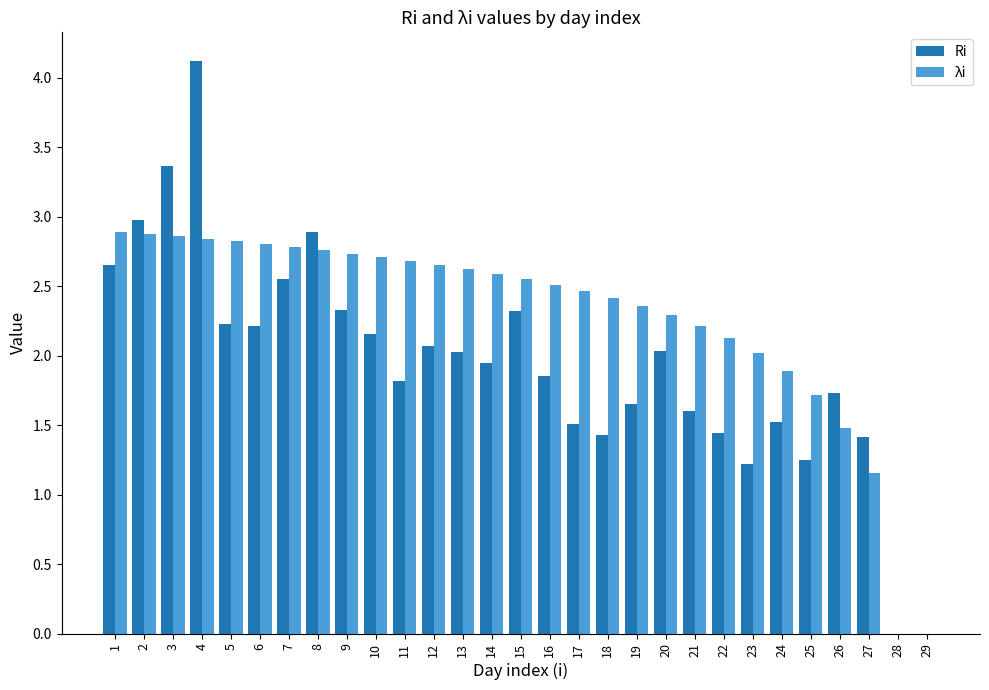

Which series has the widest spread of values?

Ri